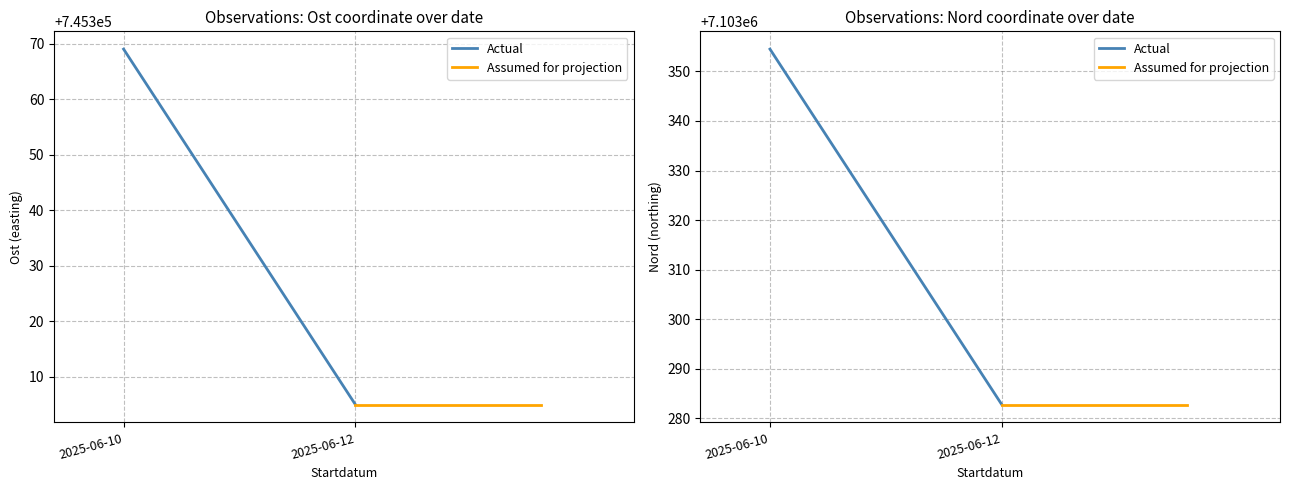

What is the value of the Actual point at the 1st from the left?

7103354.5